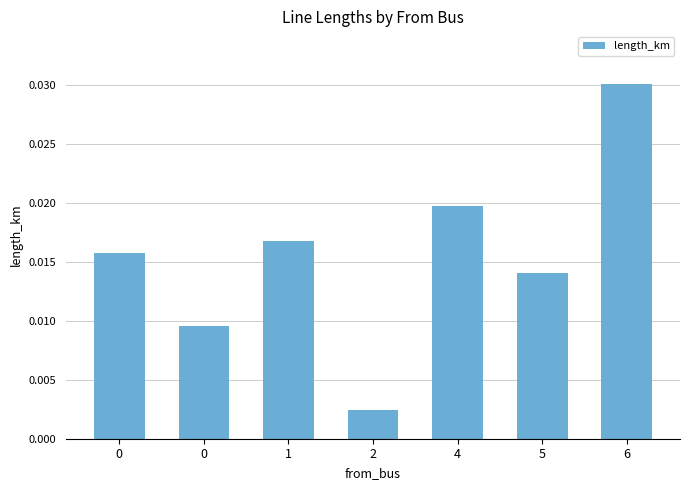

The chart shows a value of 0.0 at 6. True or false?

True